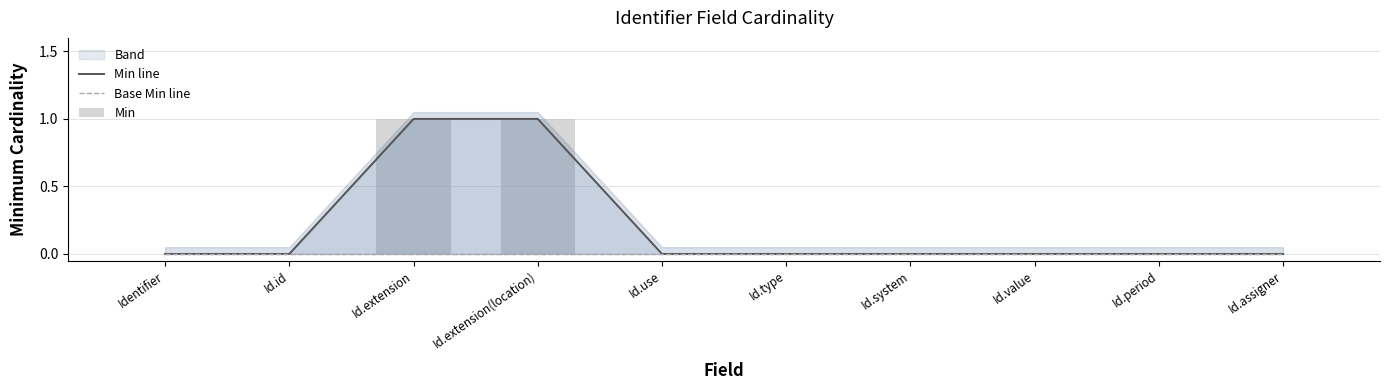

Reading left to right, list all the values displayed in this chart.

Min line: 0	0	1	1	0	0	0	0	0	0
Base Min line: 0	0	0	0	0	0	0	0	0	0
Min: 0	0	1	1	0	0	0	0	0	0